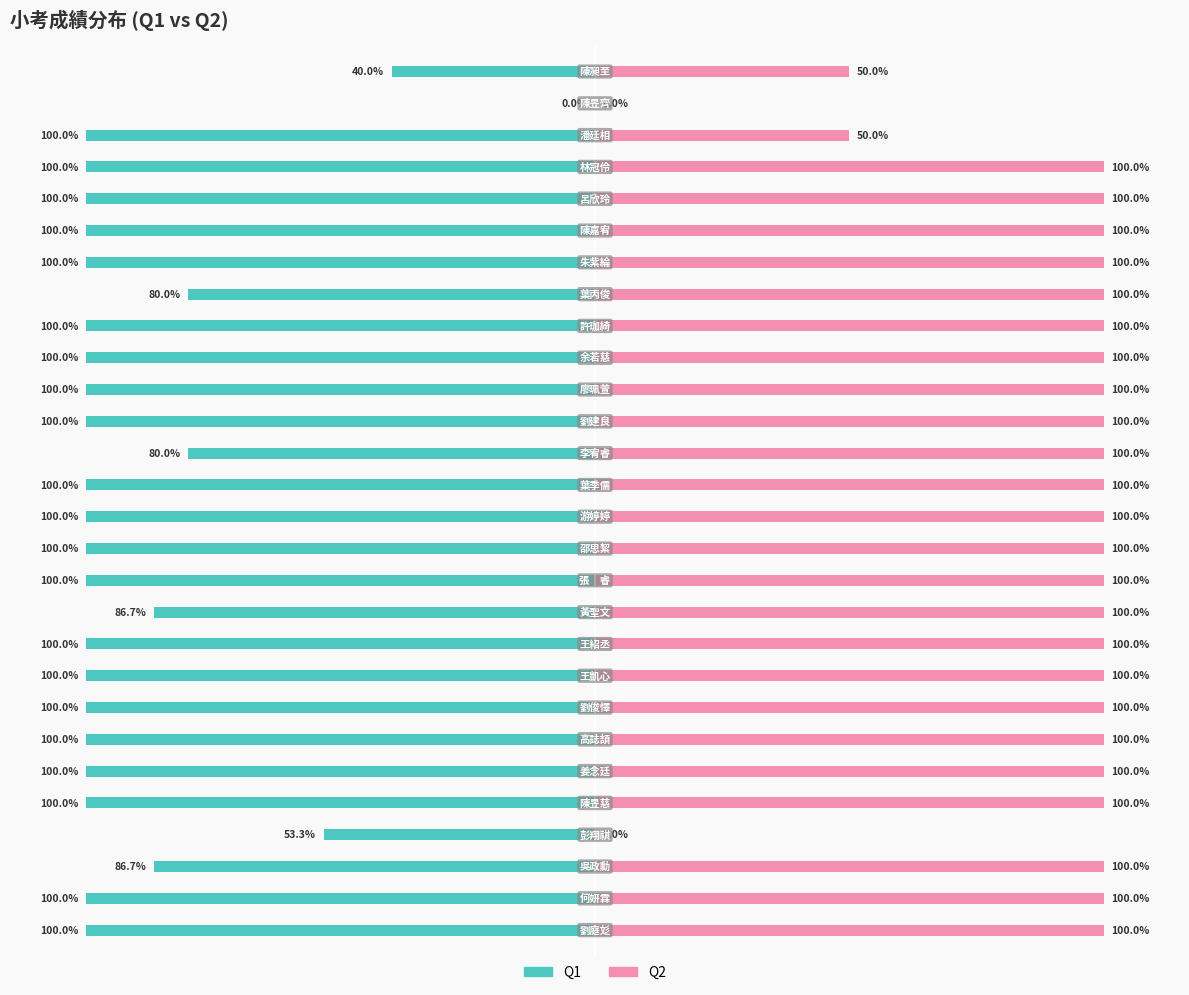

What is the sum of the Q2 values at 6 and 7?

200.0